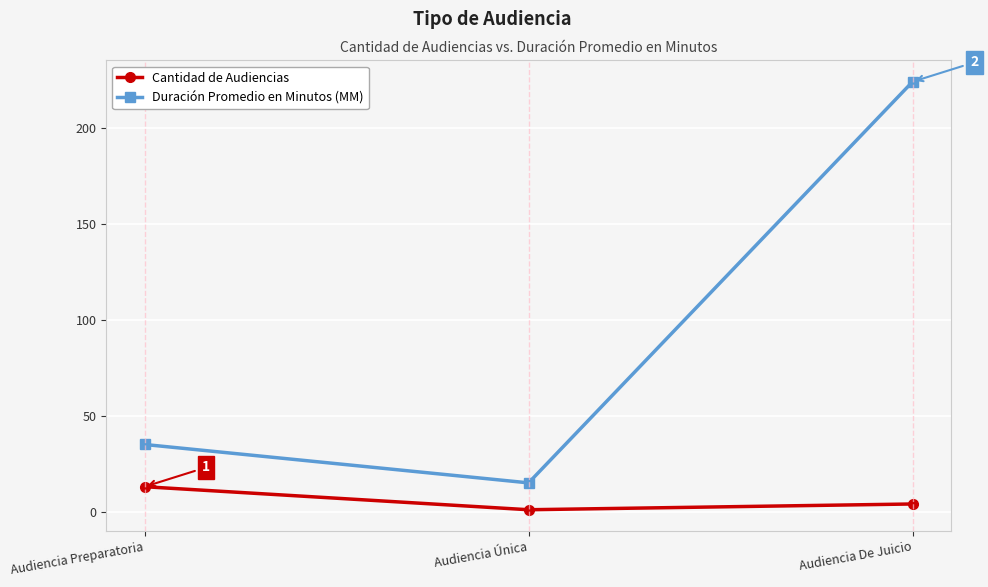

Rank the series by their average value, from highest to lowest.

Duración Promedio en Minutos (MM), Cantidad de Audiencias